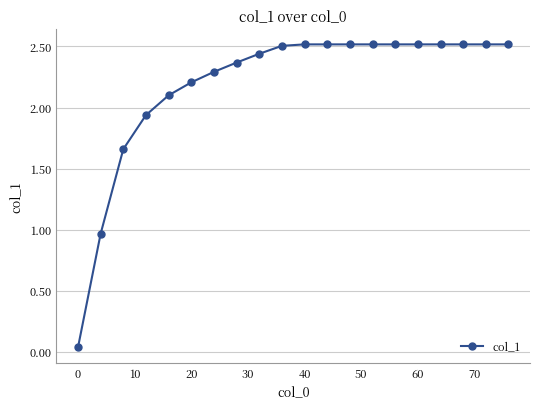

What is the difference between the maximum and minimum values?

2.5